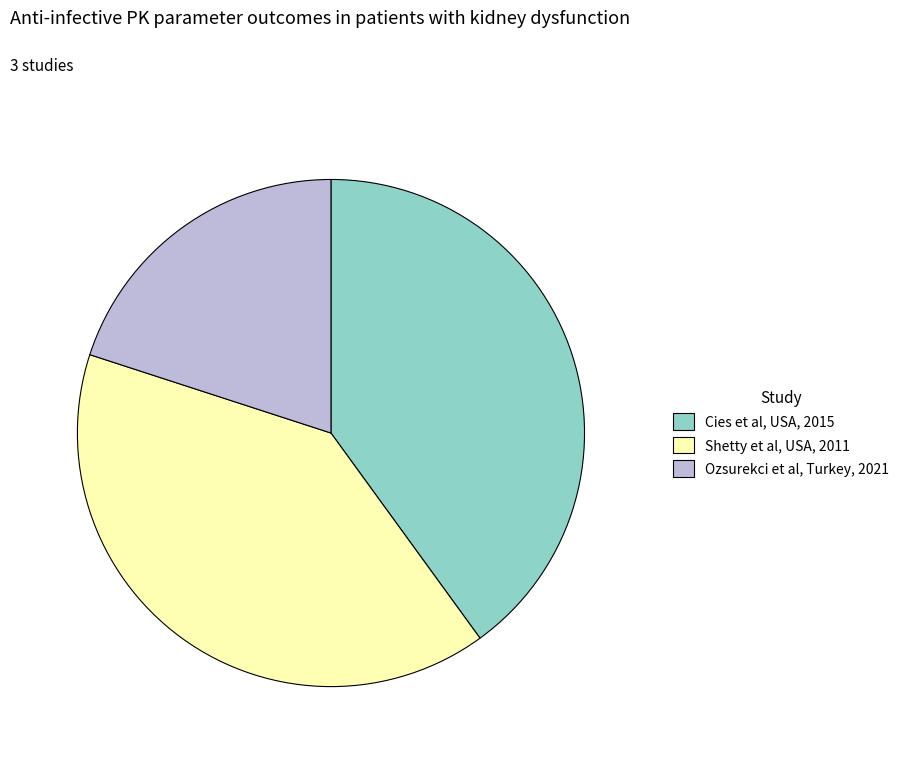

Is there a majority slice in this chart?

No